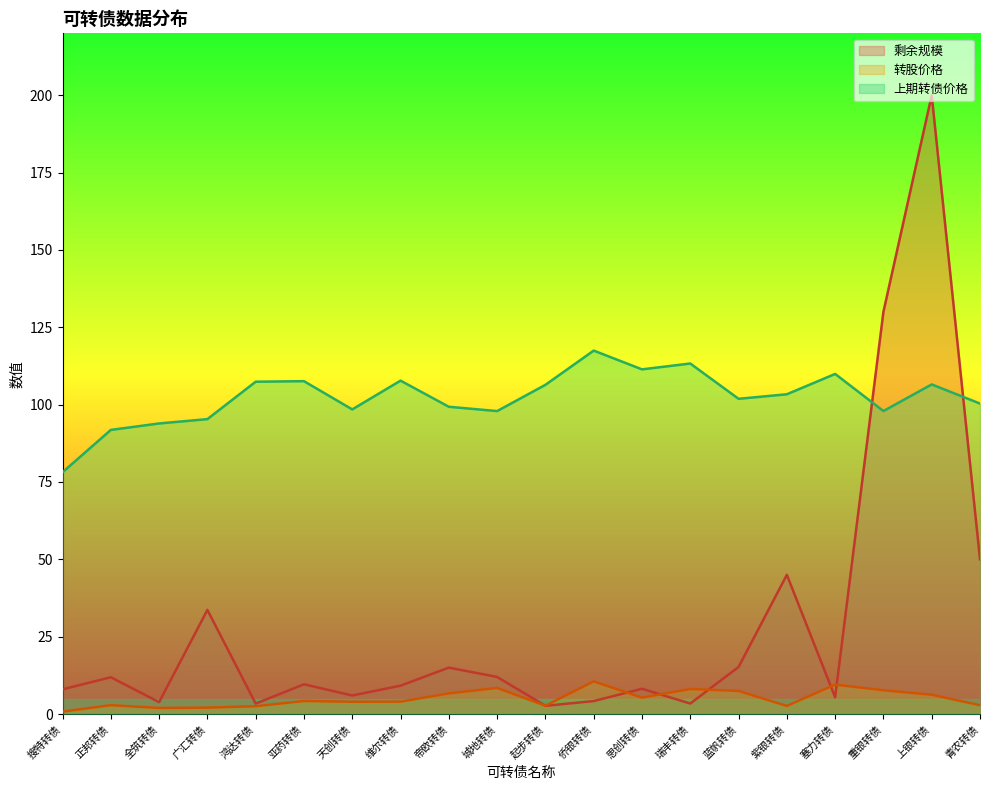

True or false: 转股价格 and 上期转债价格 cross at least once.

False